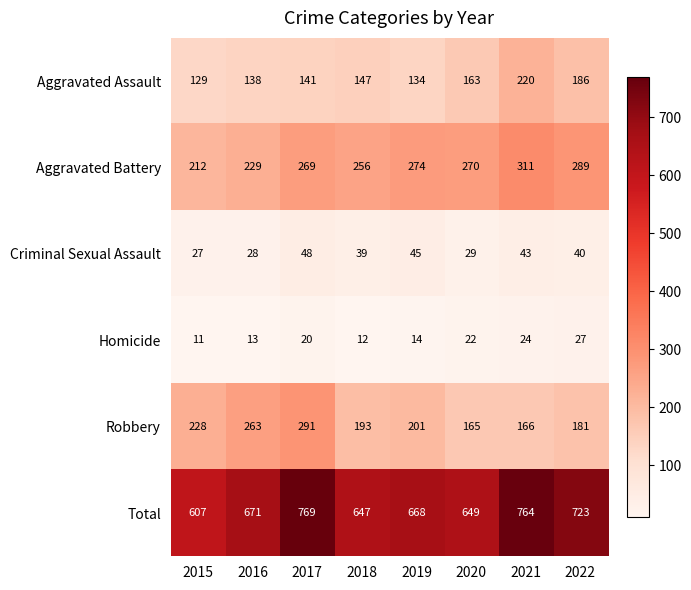

Rank the series by their maximum value, from highest to lowest.

Total, Aggravated Battery, Robbery, Aggravated Assault, Criminal Sexual Assault, Homicide